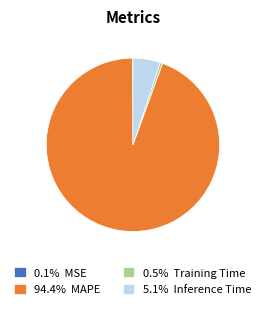

Is 94.4% MAPE the majority of the pie?

Yes